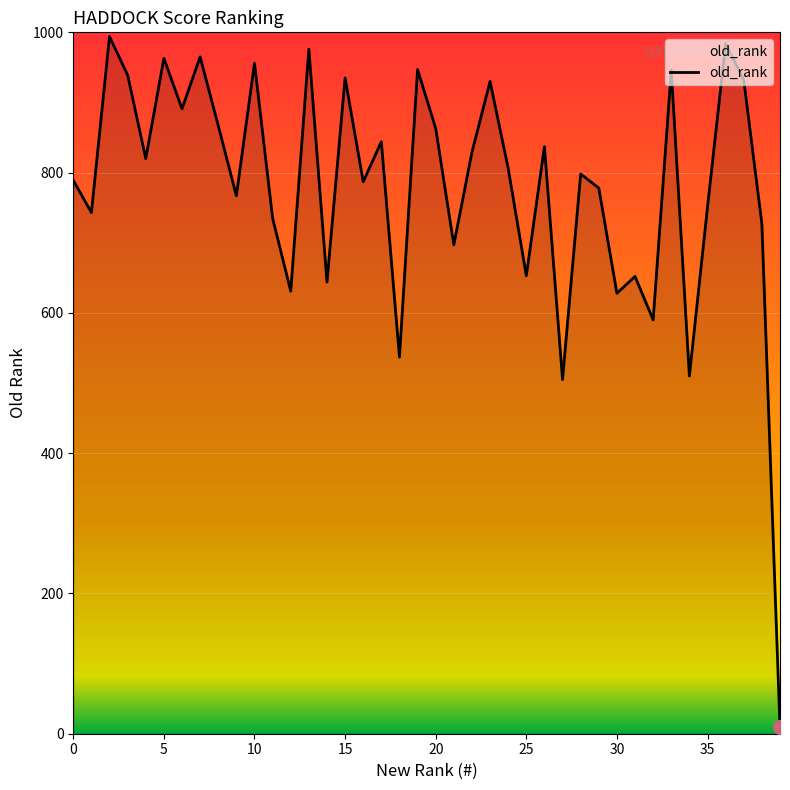

What is the greatest value displayed?

994